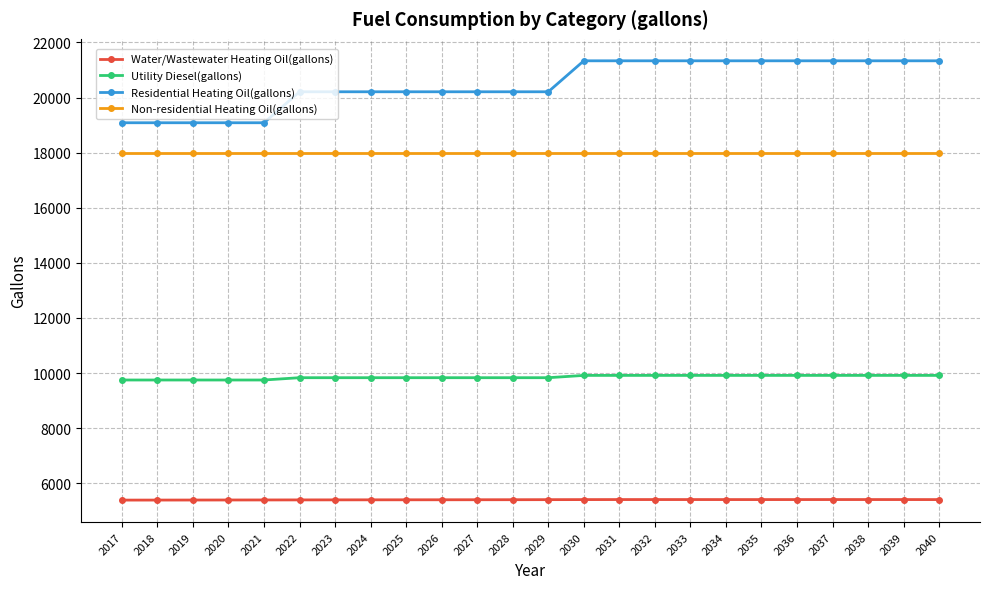

True or false: Water/Wastewater Heating Oil(gallons) and Residential Heating Oil(gallons) intersect in this chart.

False